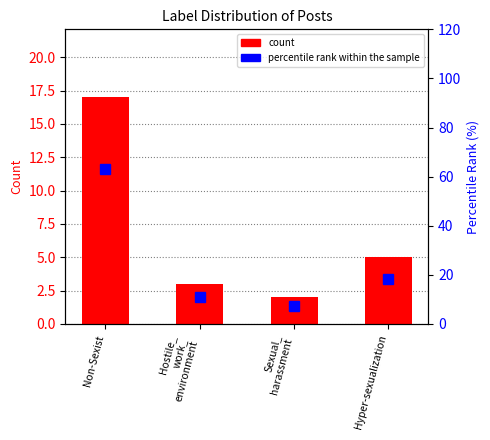

Reading left to right, extract all data points from this chart.

count: 17.0	3.0	2.0	5.0
percentile rank within the sample: 63.0	11.1	7.4	18.5